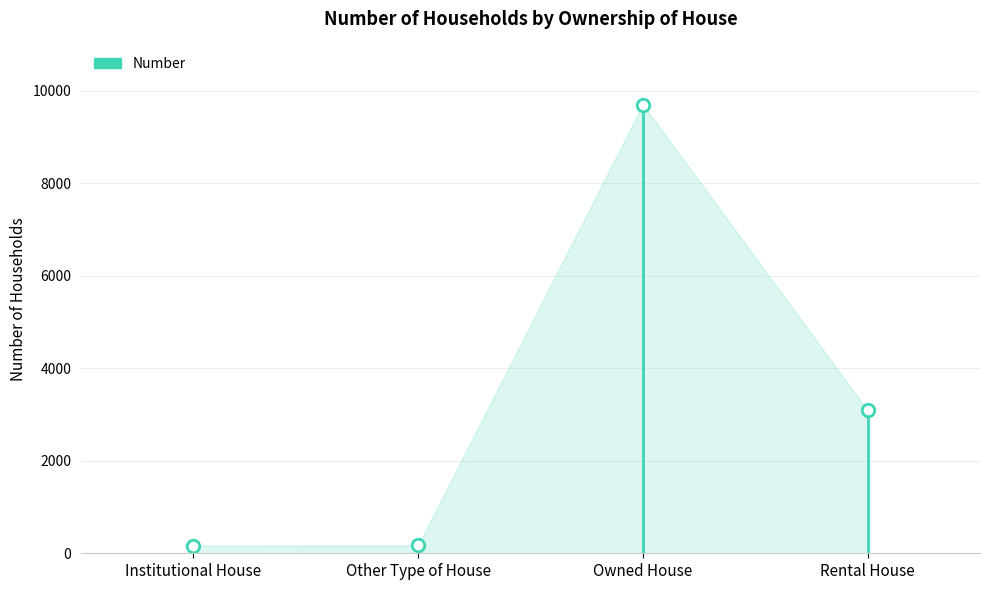

Between Rental House and Other Type of House, which is larger?

Rental House